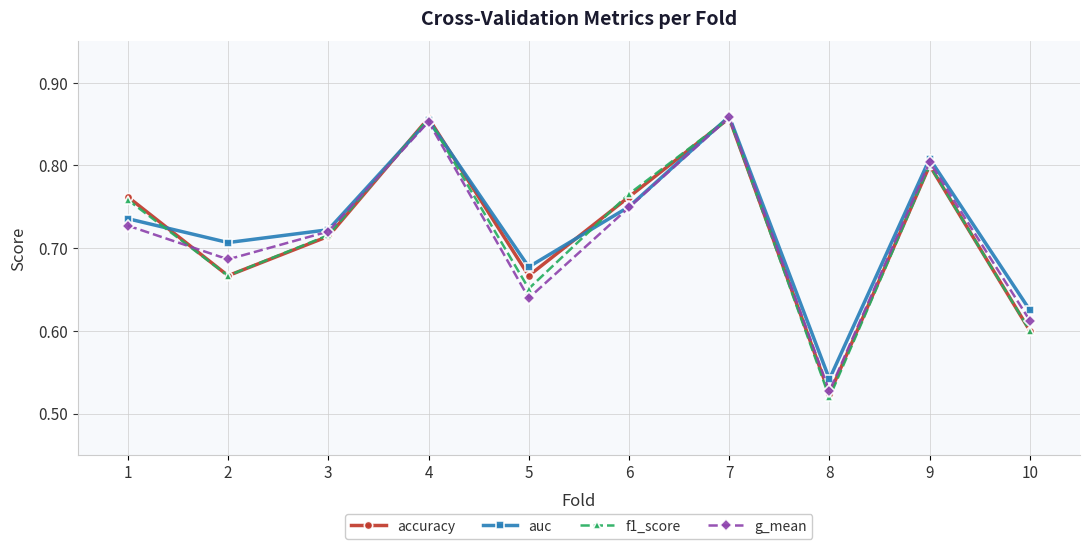

What is the total value across all series at 4?

3.4